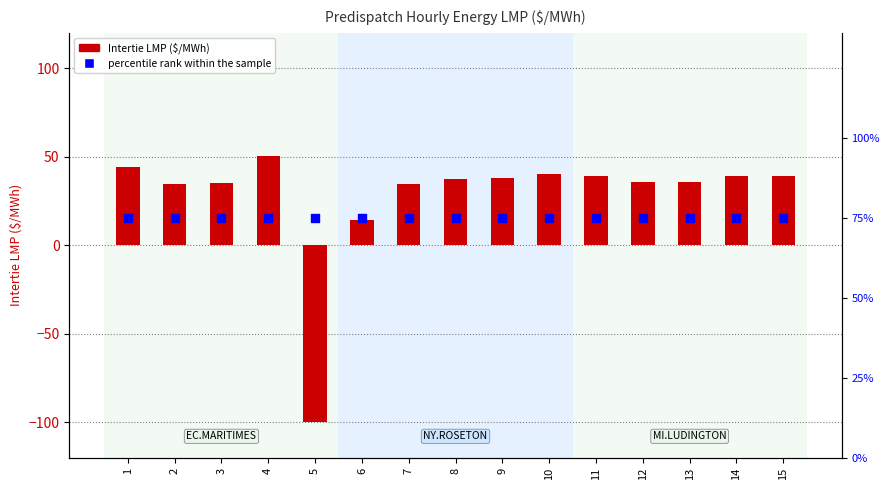

What are all the series names shown in the legend?

Intertie LMP, percentile rank within the sample